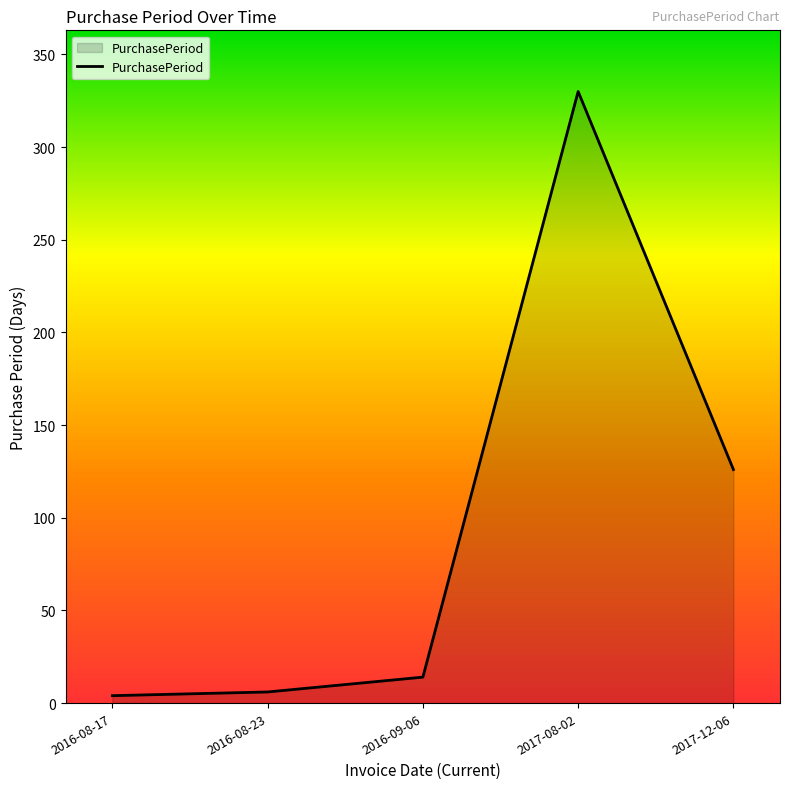

How many lines are shown in the chart?

1